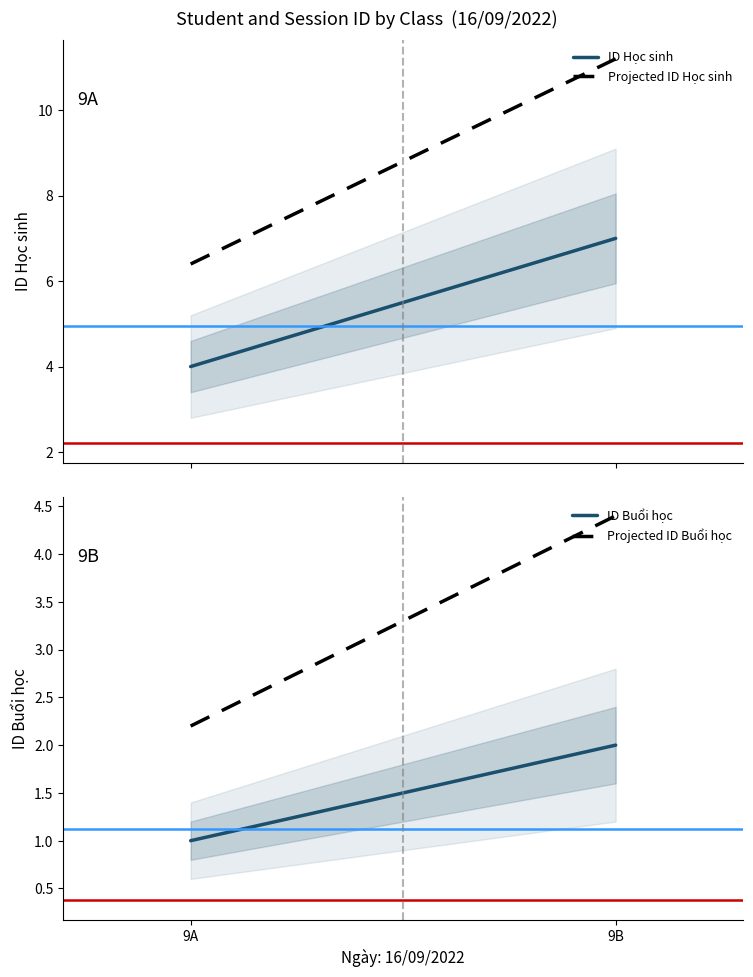

True or false: ID Buổi học has a value of 2.0 at 9B.

True